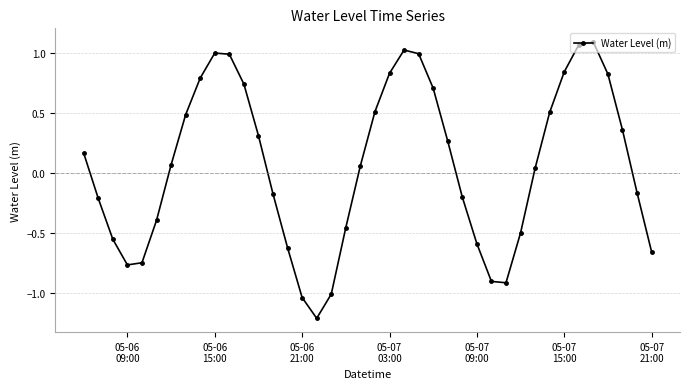

What is the sum of all values?

2.5